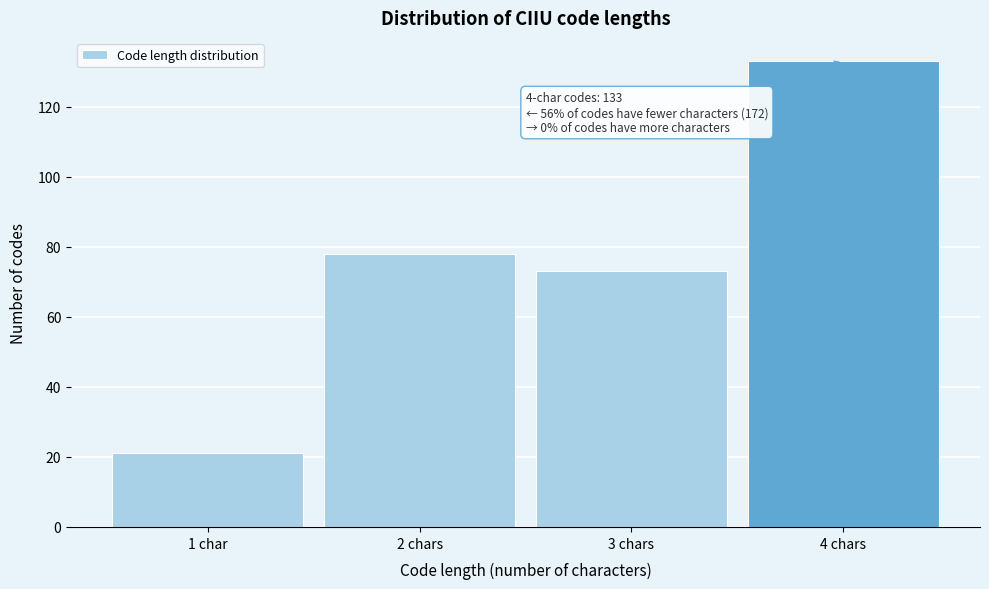

Reading left to right, what are all the values shown in this chart?

1 char=21	2 chars=78	3 chars=73	4 chars=133